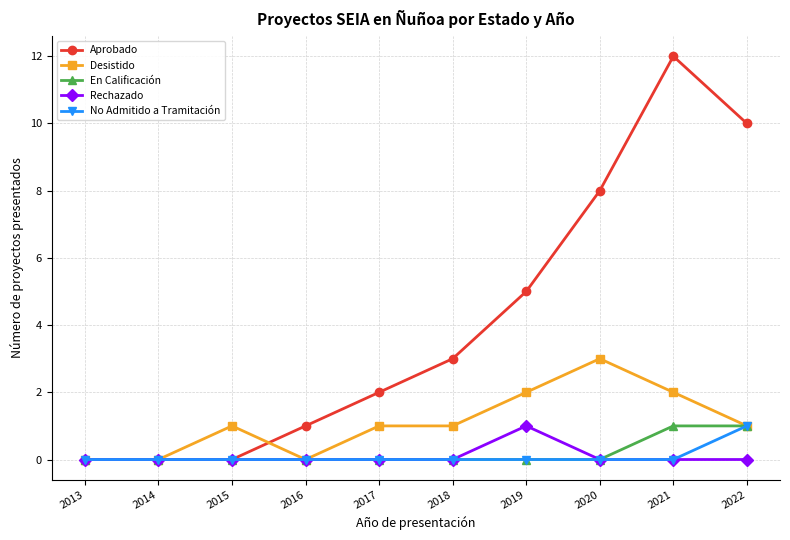

How many series are shown in this chart?

5